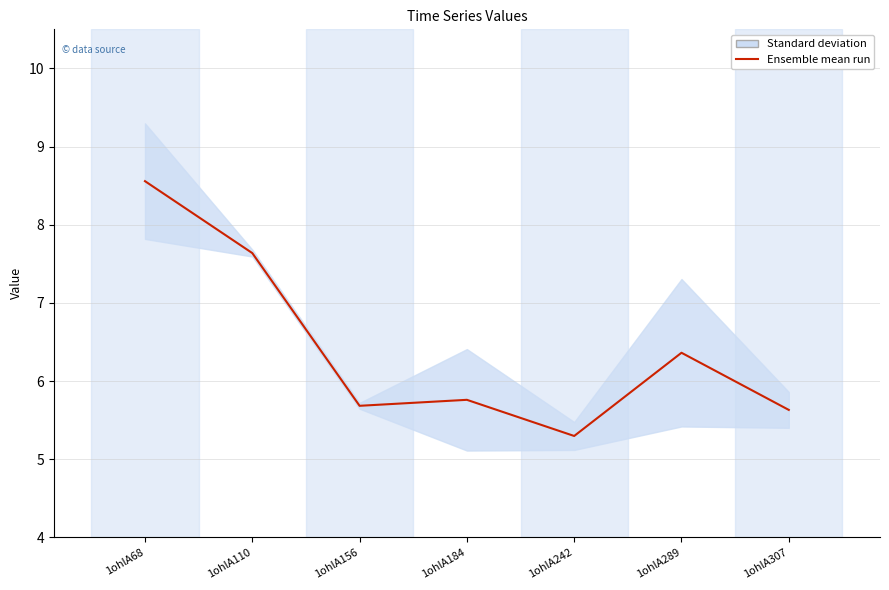

Is it true that the value at 1ohlA307 is 5.6?

True